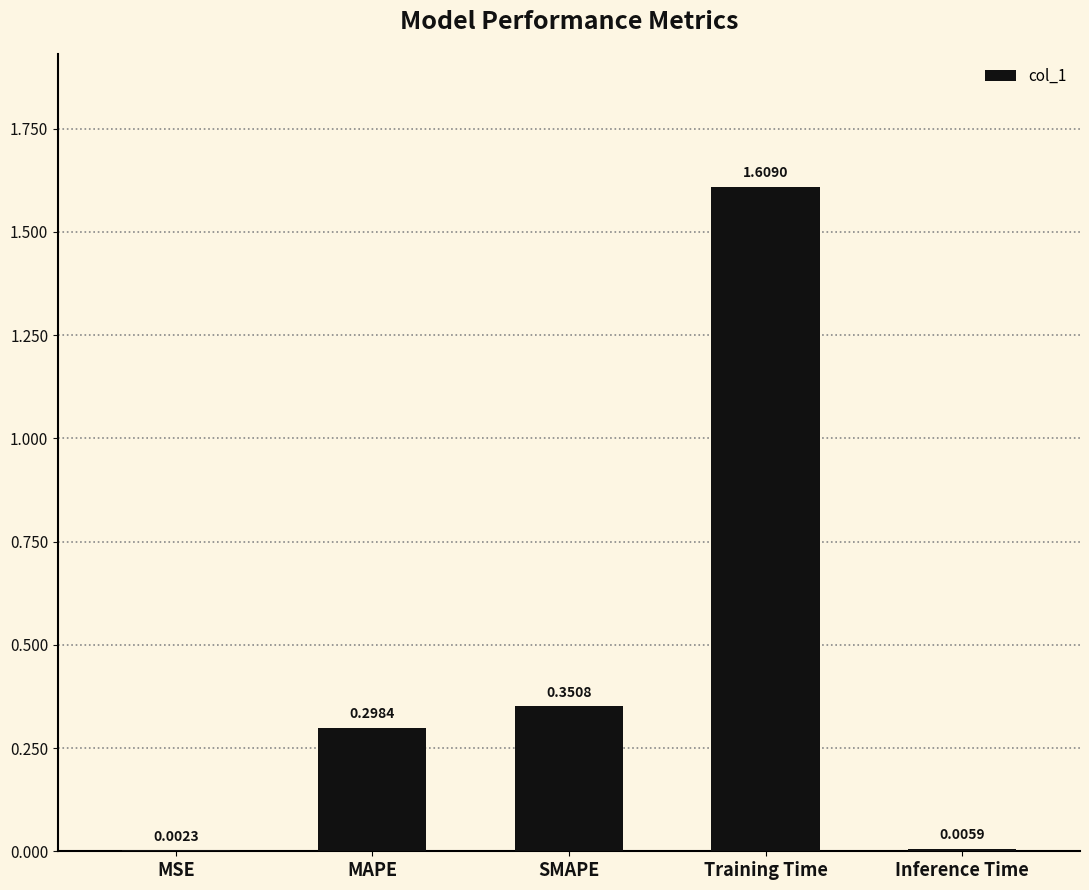

Which category has the highest value across all series?

Training Time